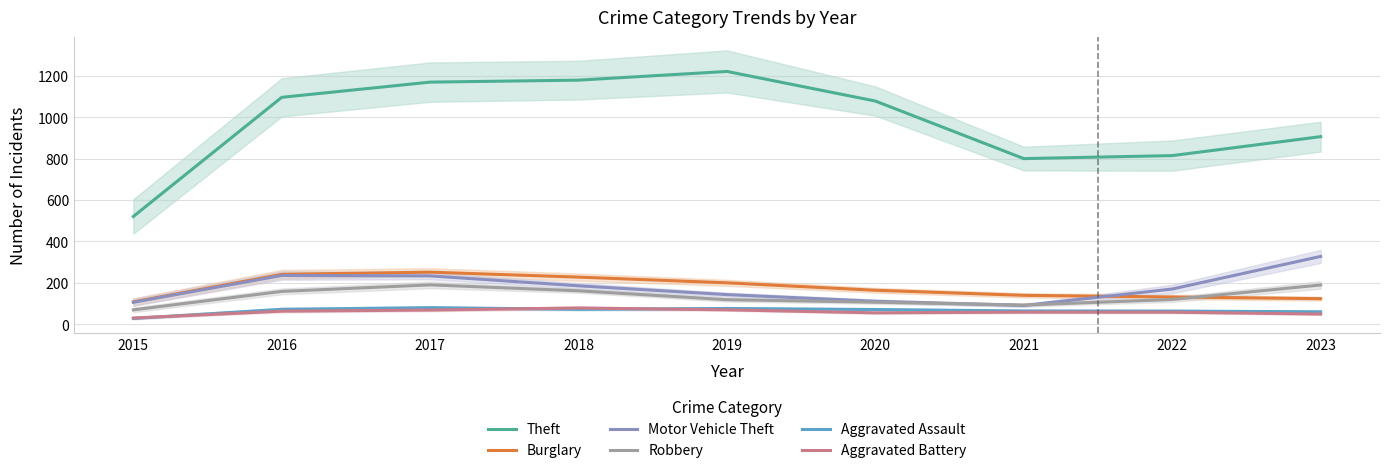

What is the difference between the maximum and minimum values in the Robbery series?

120.5